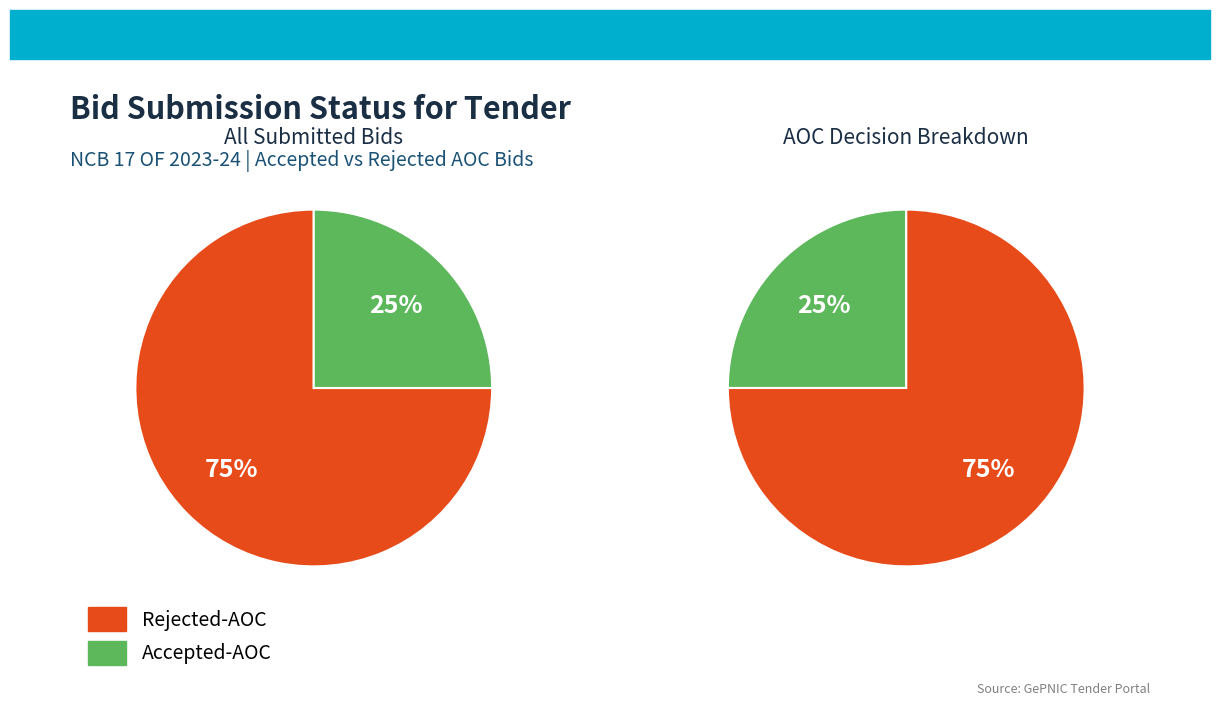

Combined, do Rejected-AOC and Accepted-AOC account for over 50%?

Yes